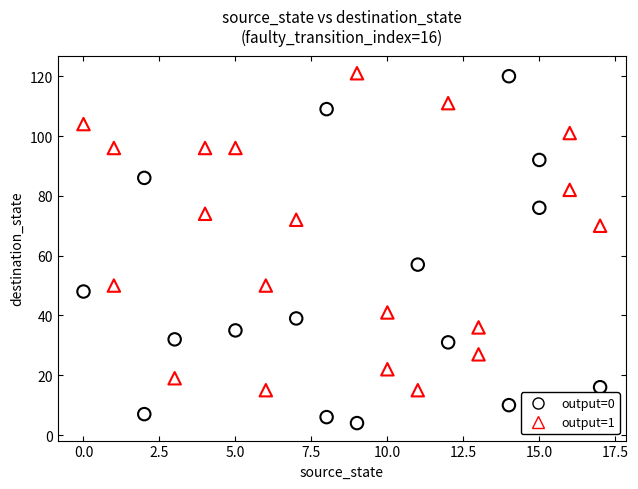

Which series reaches the minimum Y coordinate?

output=0